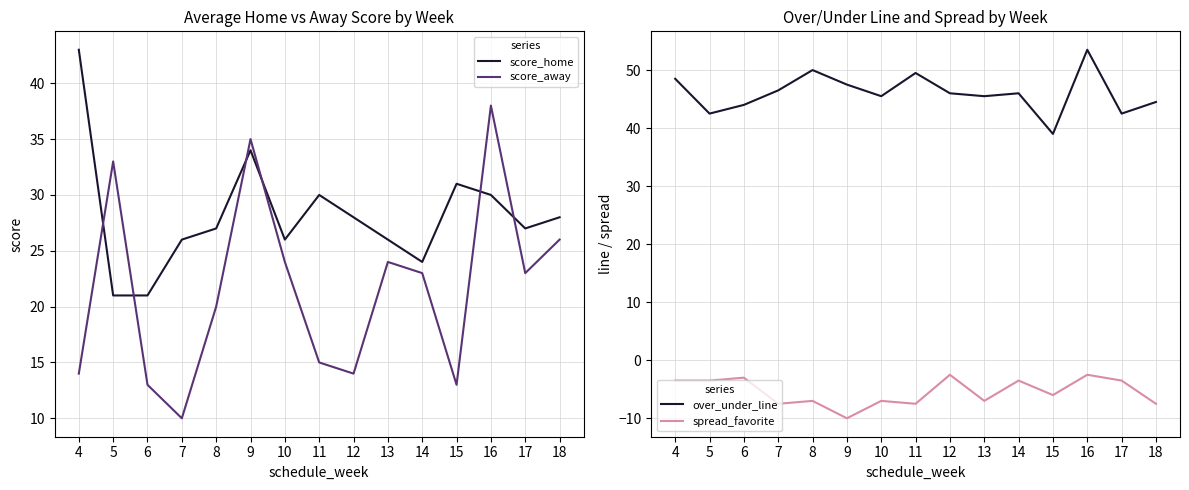

Where does the score_home series first go above 27?

4